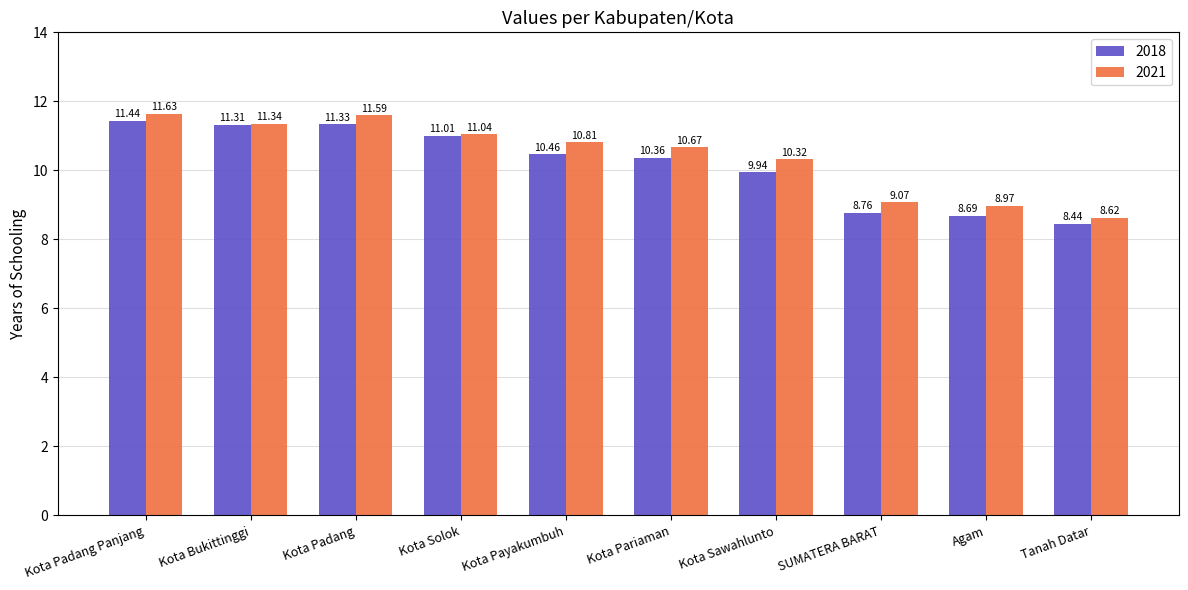

Which series changed the most between Kota Payakumbuh and Kota Pariaman?

2021